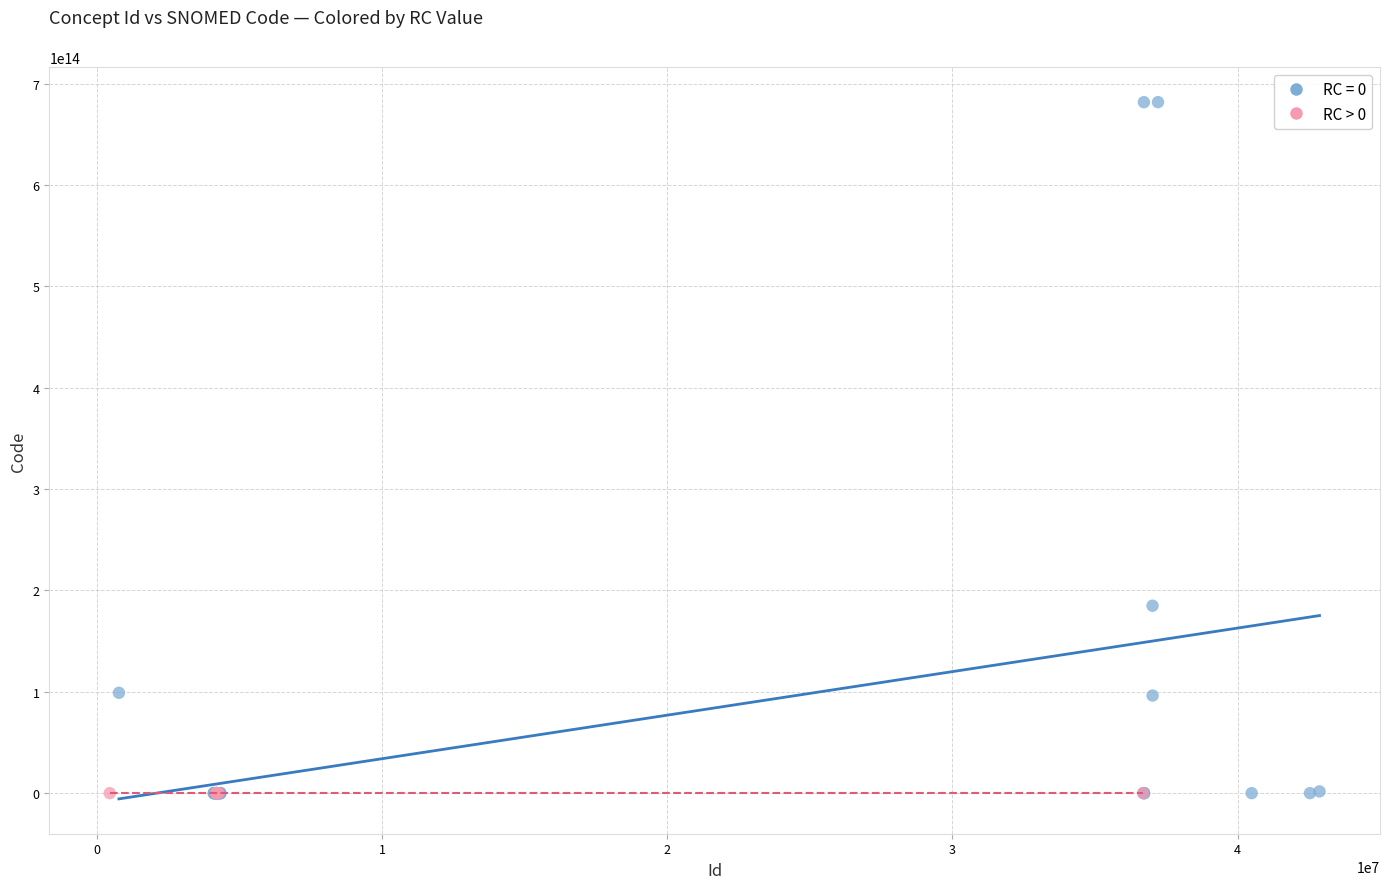

Which series contains the highest Y value?

RC = 0